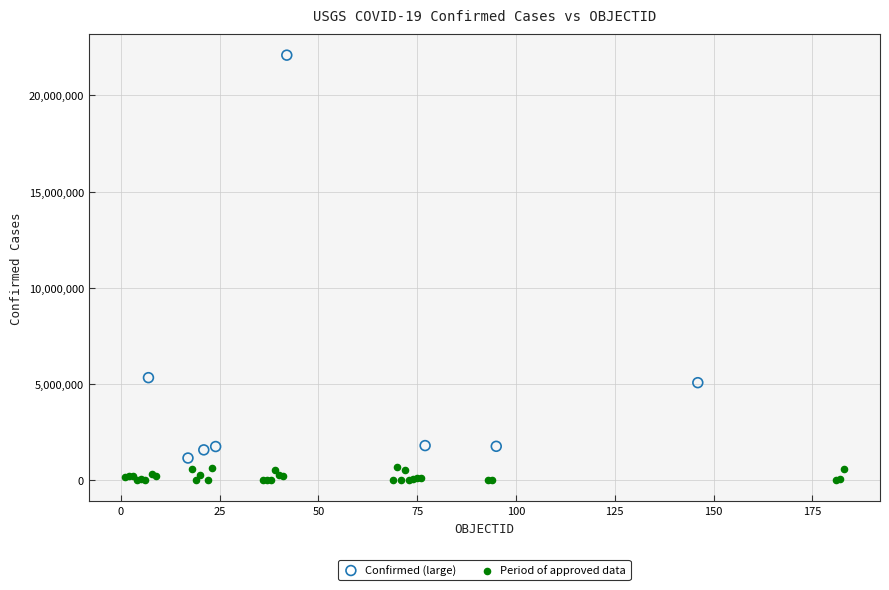

Which series has the largest Y range (max minus min)?

Confirmed (large)